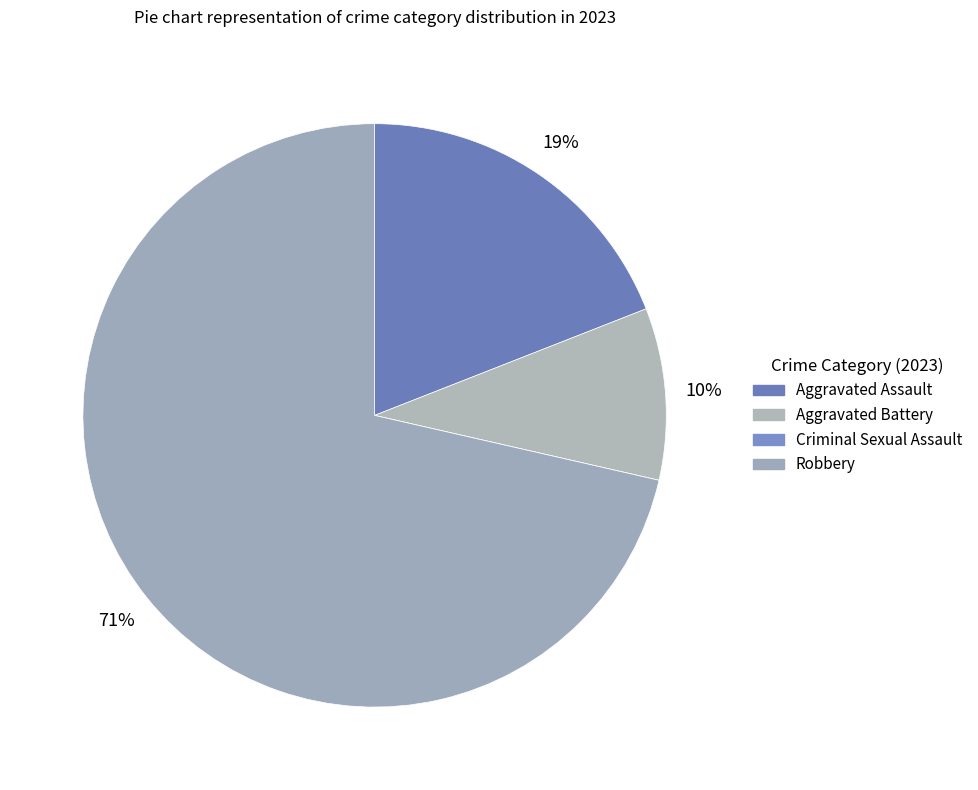

How many slices are in this pie chart?

4